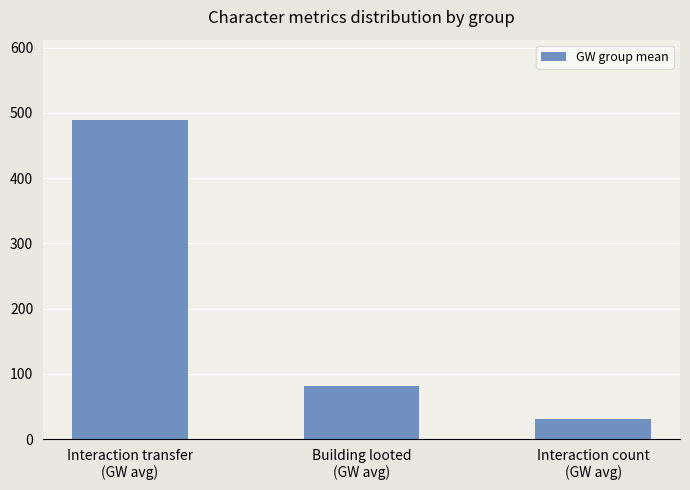

What is the ratio of the value at Interaction transfer
(GW avg) to the value at Building looted
(GW avg)?

6.0